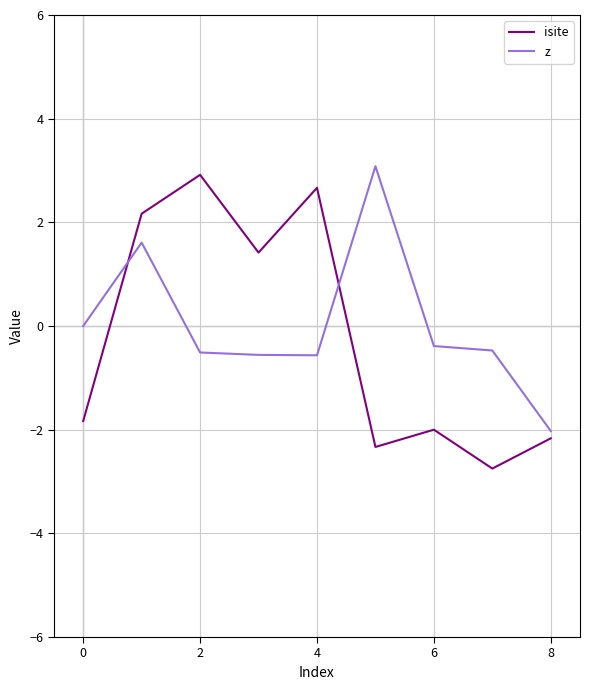

What is the maximum value for z?

3.1